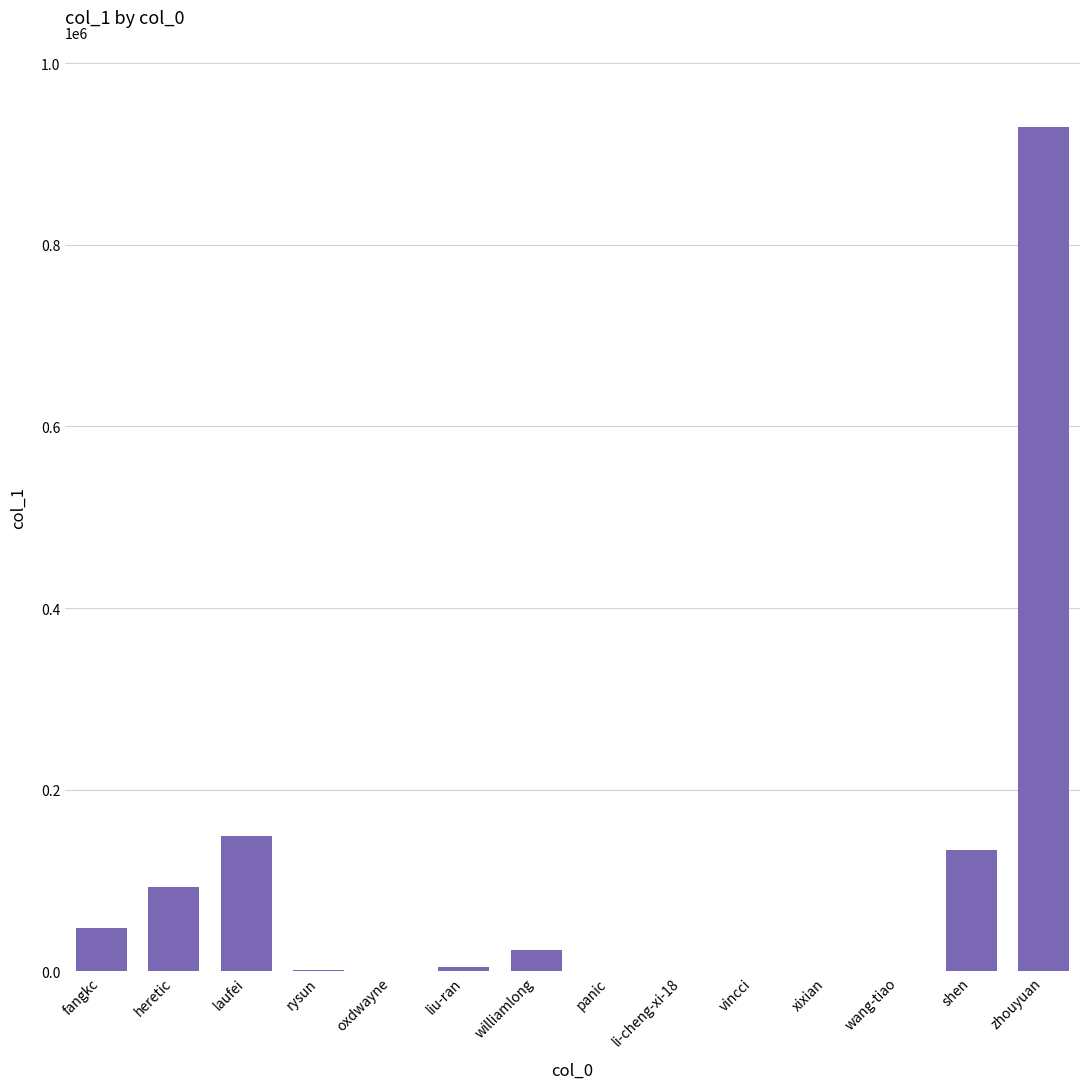

At which label is the value closest to 464918?

laufei